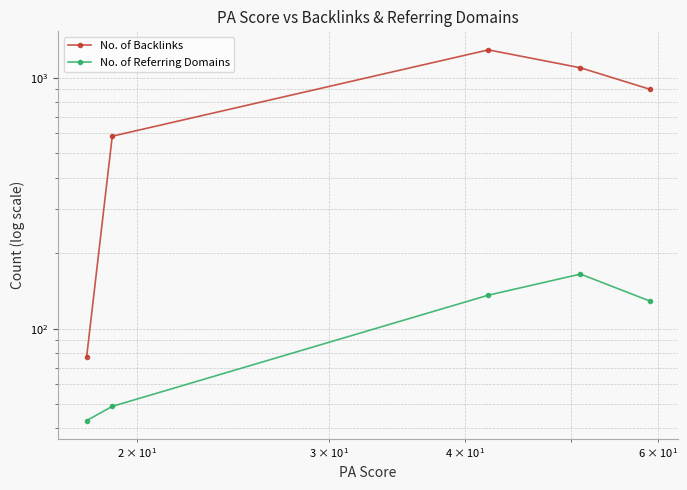

At how many categories does at least one series exceed 1251?

1